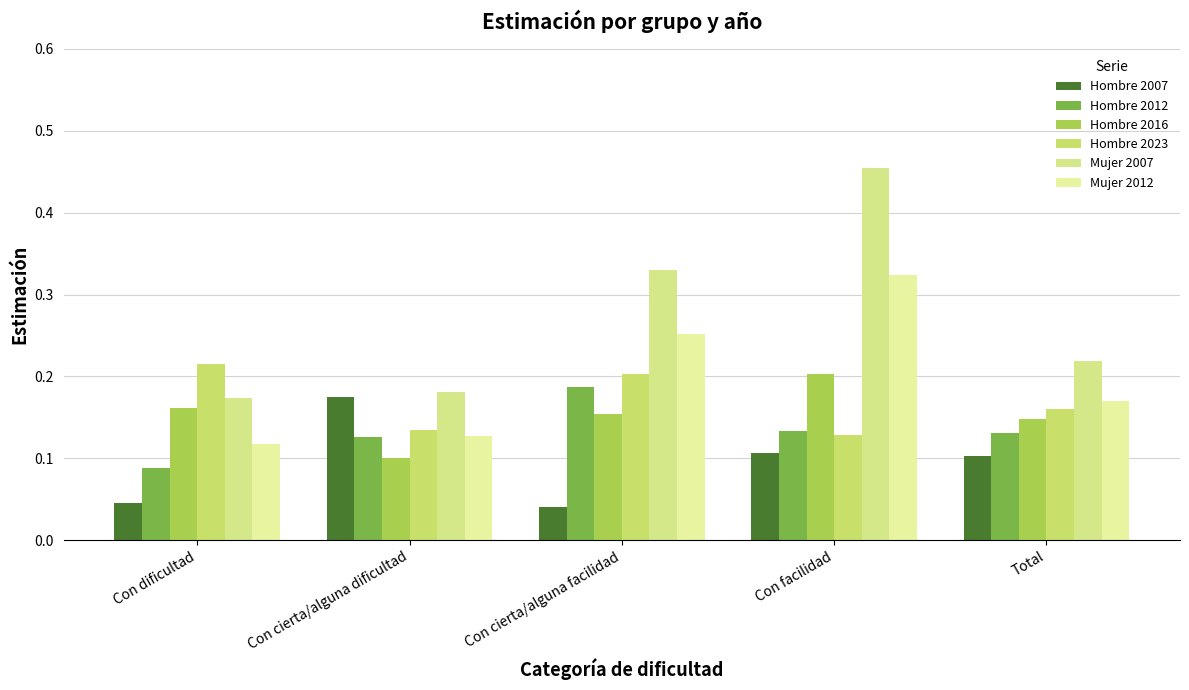

How many categories are shown in the chart?

5